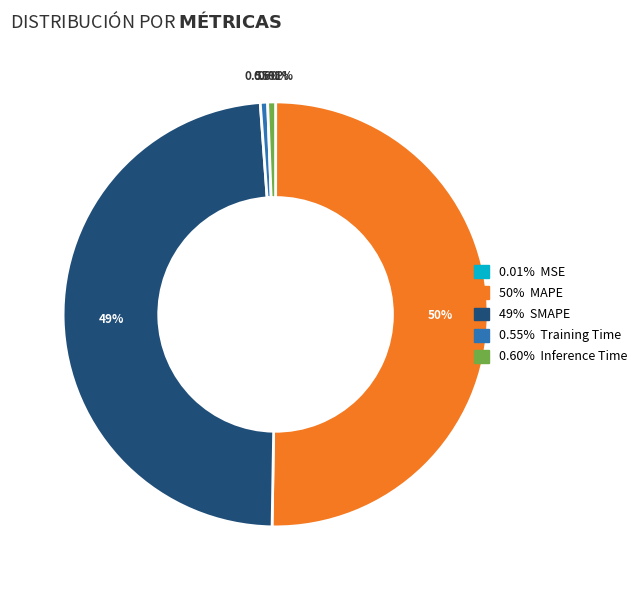

What is the largest slice in the pie chart?

MAPE